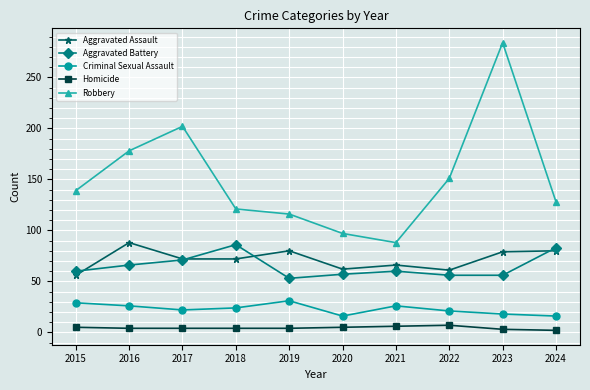

What is the smallest value displayed?

2